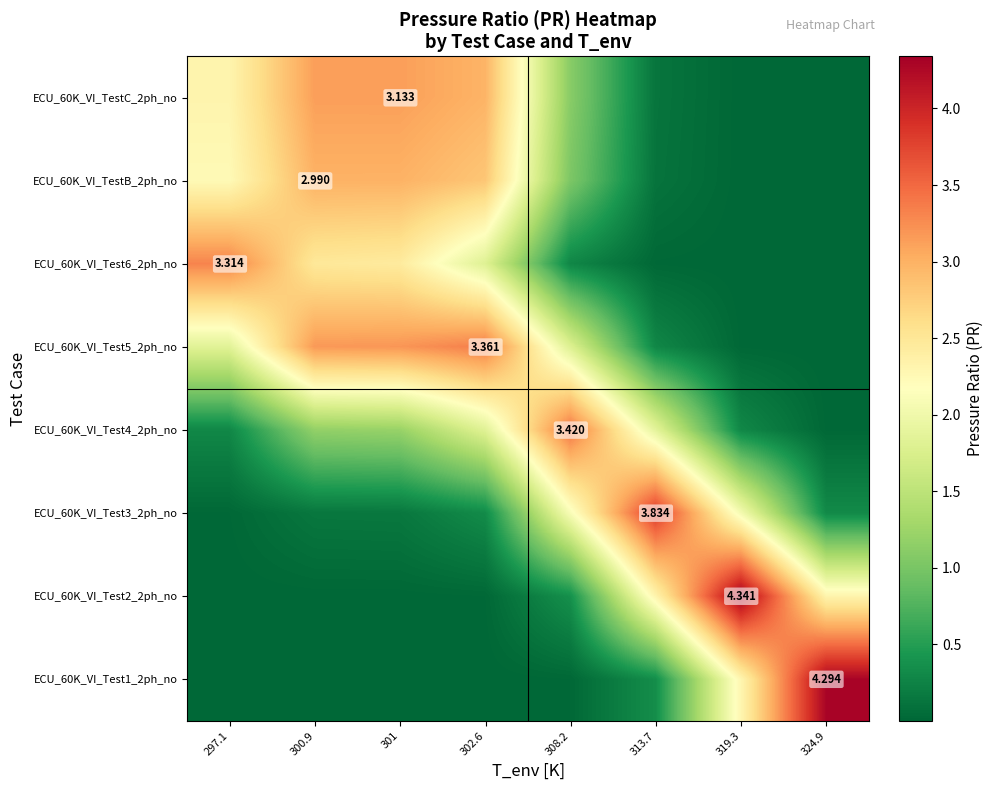

The value of ECU_60K_VI_Test1_2ph_no at 324.9 is 1.8. True or false?

False